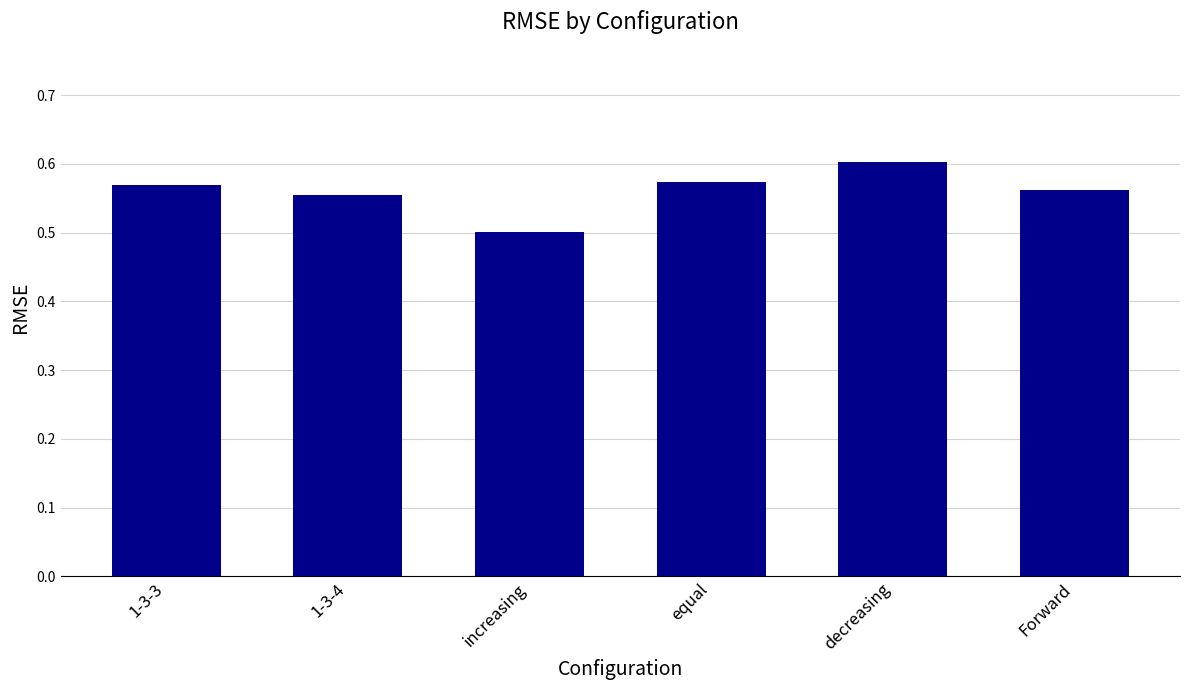

How many distinct data groups are displayed?

1